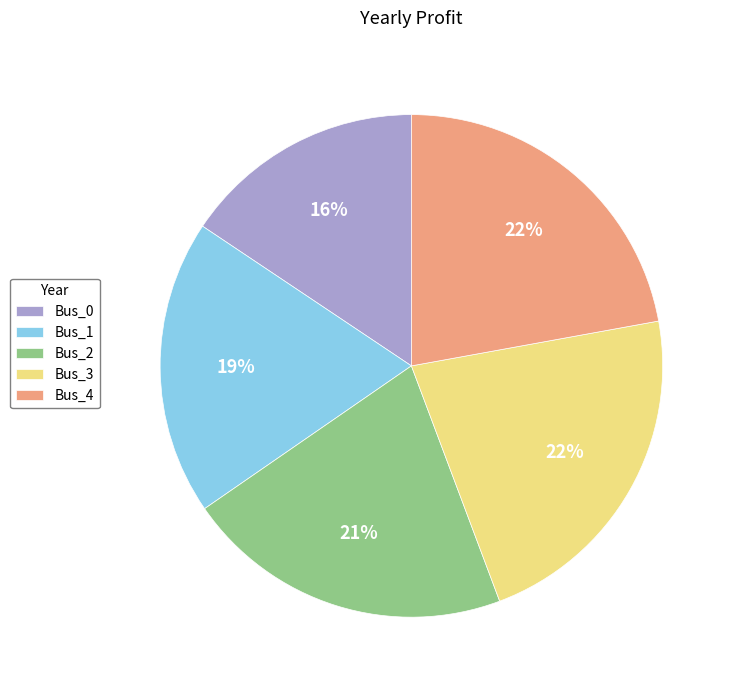

How many segments does this pie chart have?

5